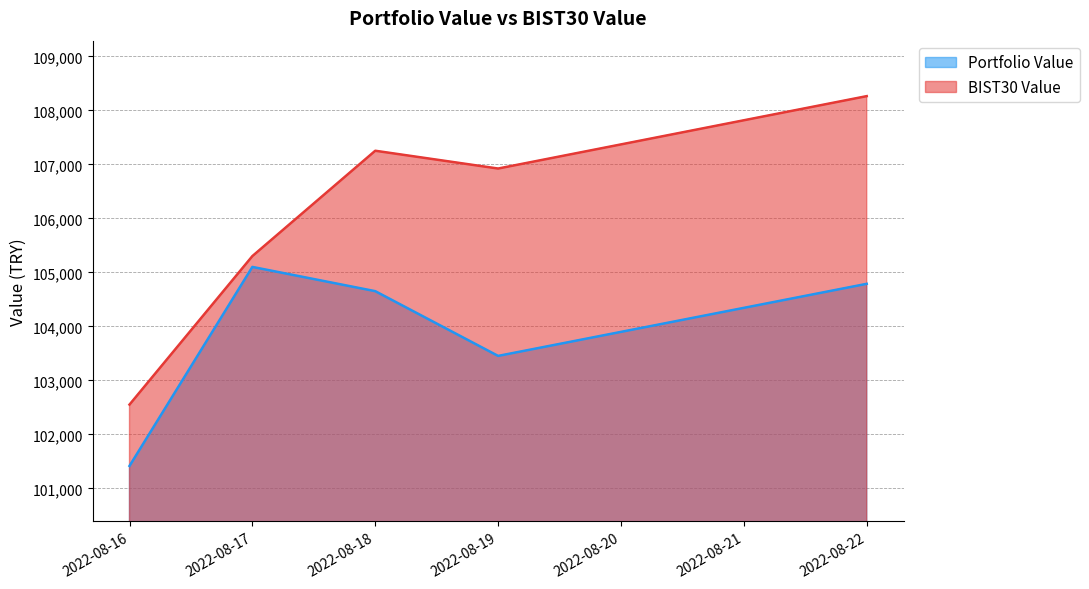

What is the difference between the Portfolio Value values at 2022-08-22 and 2022-08-19?

1334.4